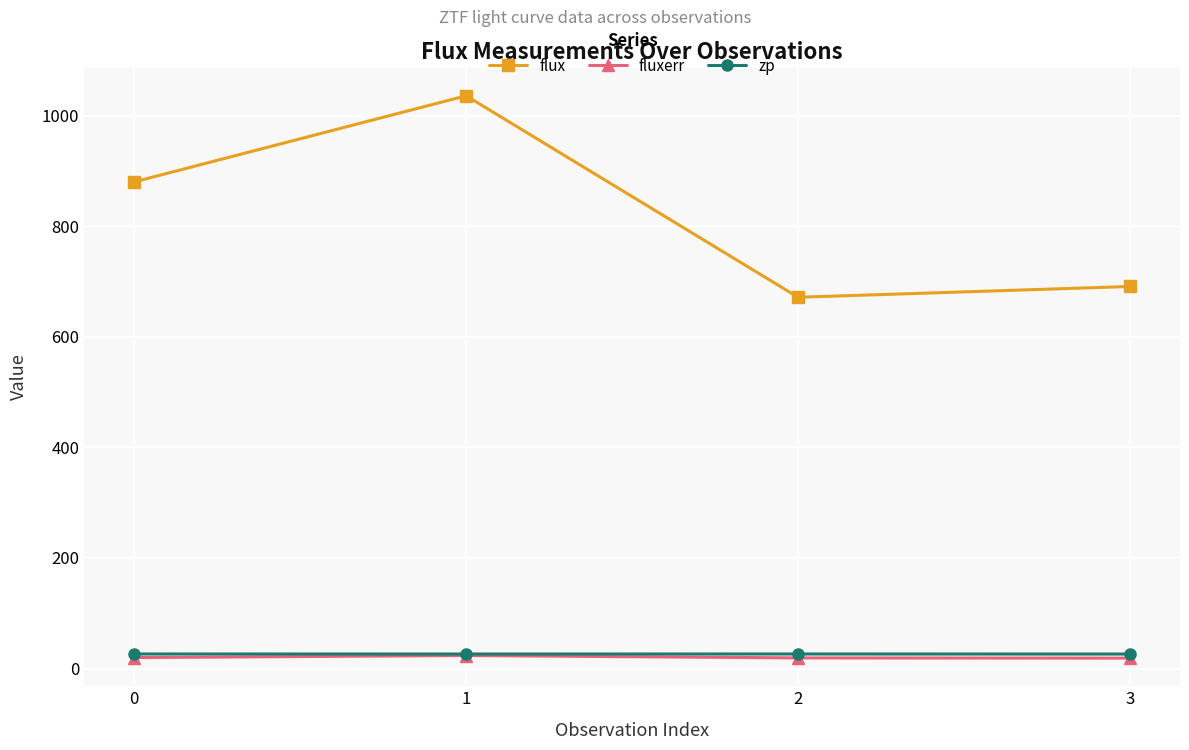

What is the average value of the fluxerr series?

20.3